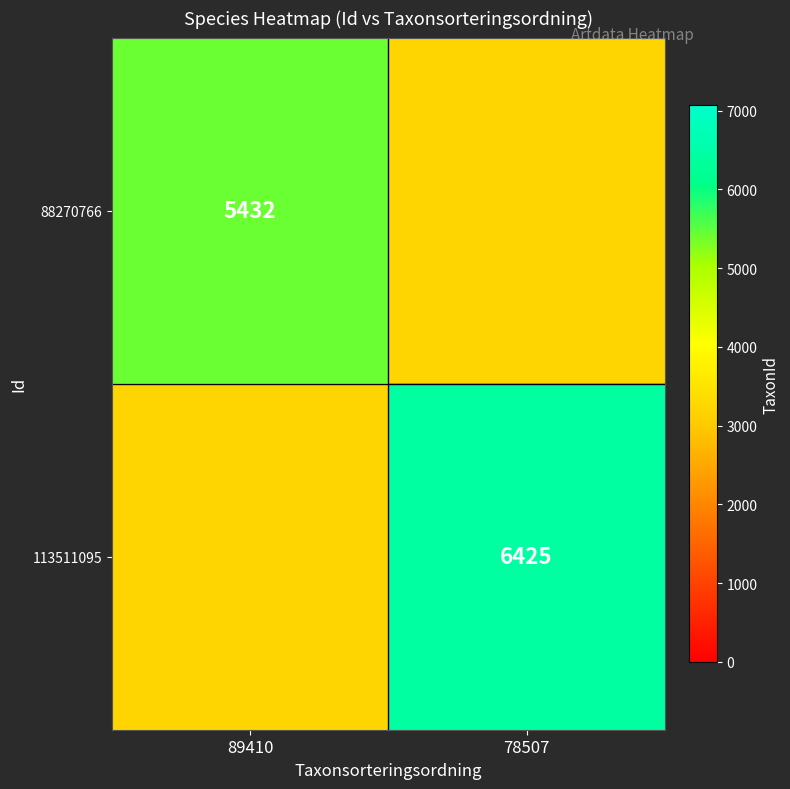

At which category is the sum across all series the highest?

78507